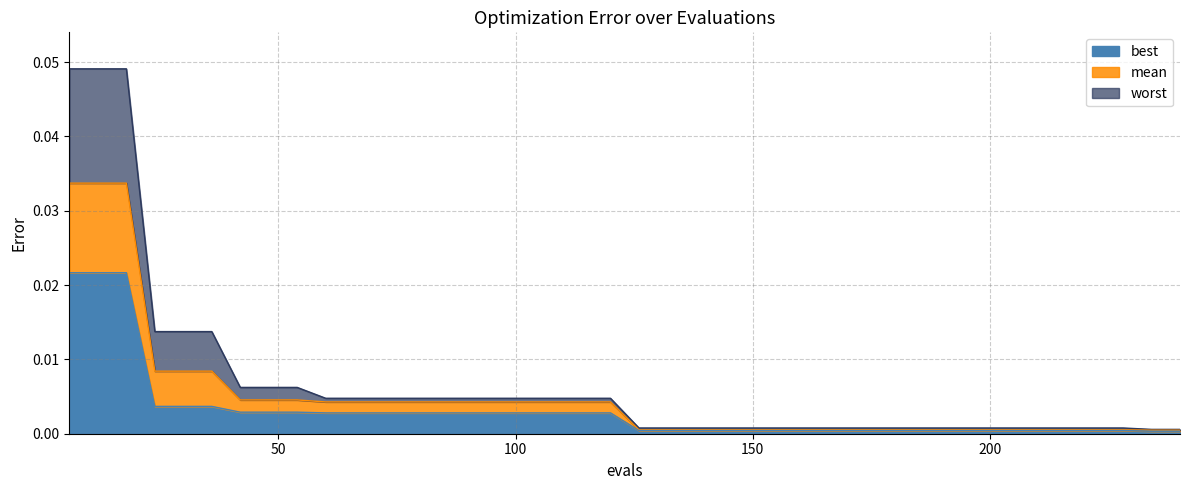

Is the value of worst at 24 greater than the value of best at 228?

Yes